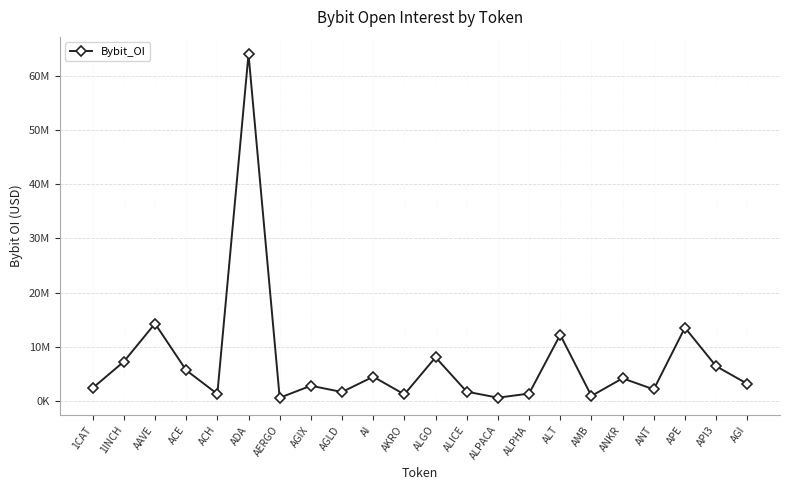

What is the label of the 9th point from the right?

ALPACA